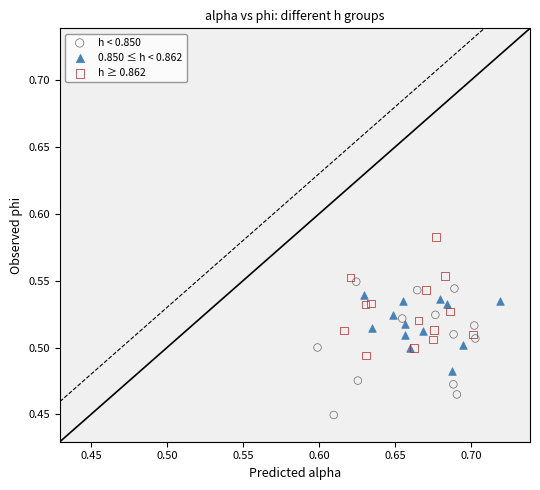

Which series reaches the minimum Y coordinate?

h < 0.850